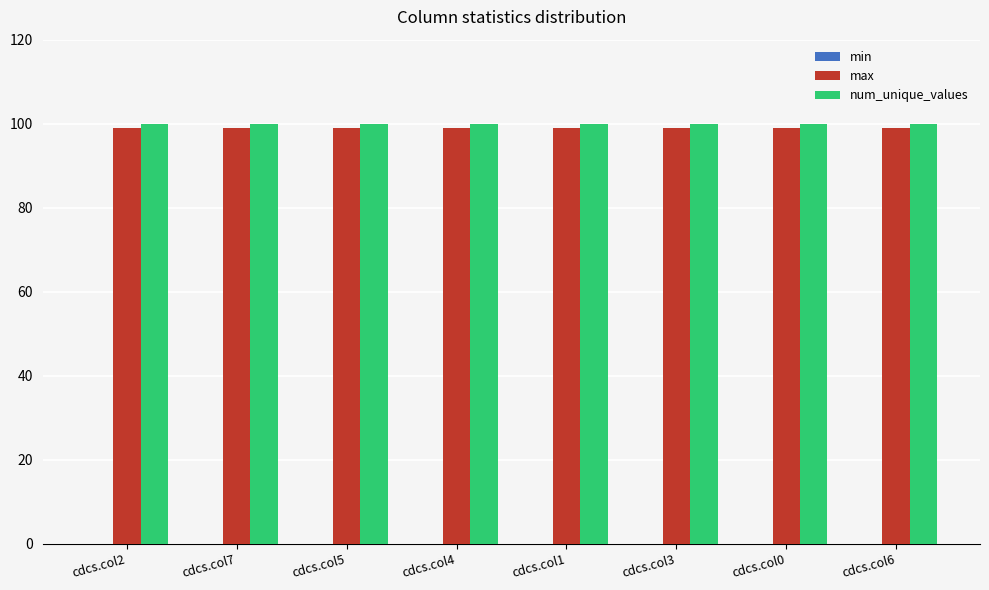

Is it true that num_unique_values equals 100 at cdcs.col3?

True